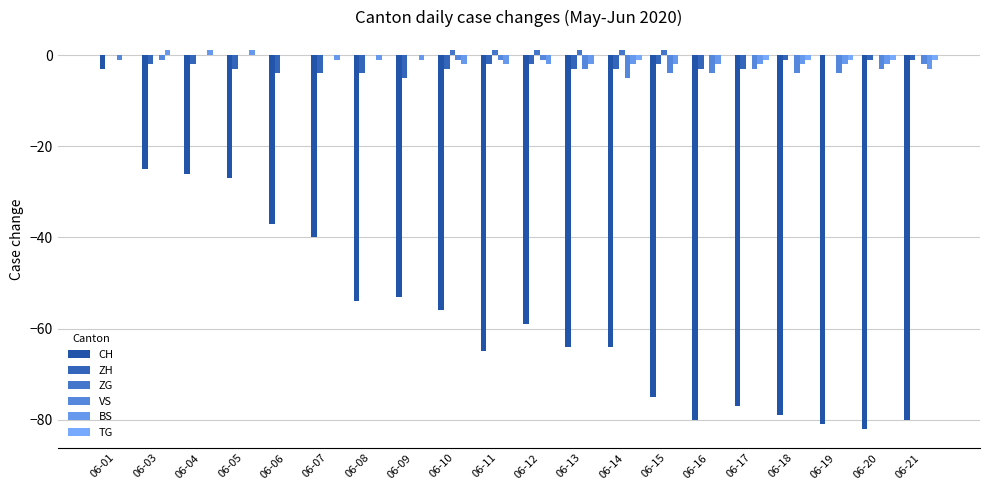

Reading left to right, what are all the values shown in this chart?

CH: -3	-25	-26	-27	-37	-40	-54	-53	-56	-65	-59	-64	-64	-75	-80	-77	-79	-81	-82	-80
ZH: 0	-2	-2	-3	-4	-4	-4	-5	-3	-2	-2	-3	-3	-2	-3	-3	-1	0	-1	-1
ZG: 0	0	0	0	0	0	0	0	1	1	1	1	1	1	0	0	0	0	0	0
VS: -1	-1	0	0	0	0	0	0	-1	-1	-1	-3	-5	-4	-4	-3	-4	-4	-3	-2
BS: 0	1	1	1	0	-1	-1	-1	-2	-2	-2	-2	-2	-2	-2	-2	-2	-2	-2	-3
TG: 0	0	0	0	0	0	0	0	0	0	0	0	-1	0	0	-1	-1	-1	-1	-1